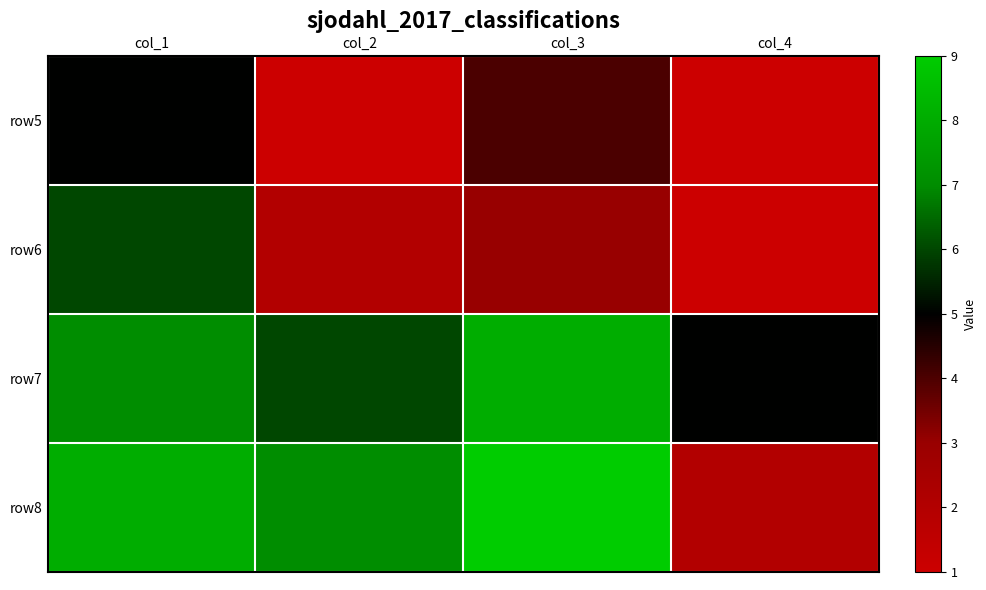

At how many categories does at least one series exceed 7?

2